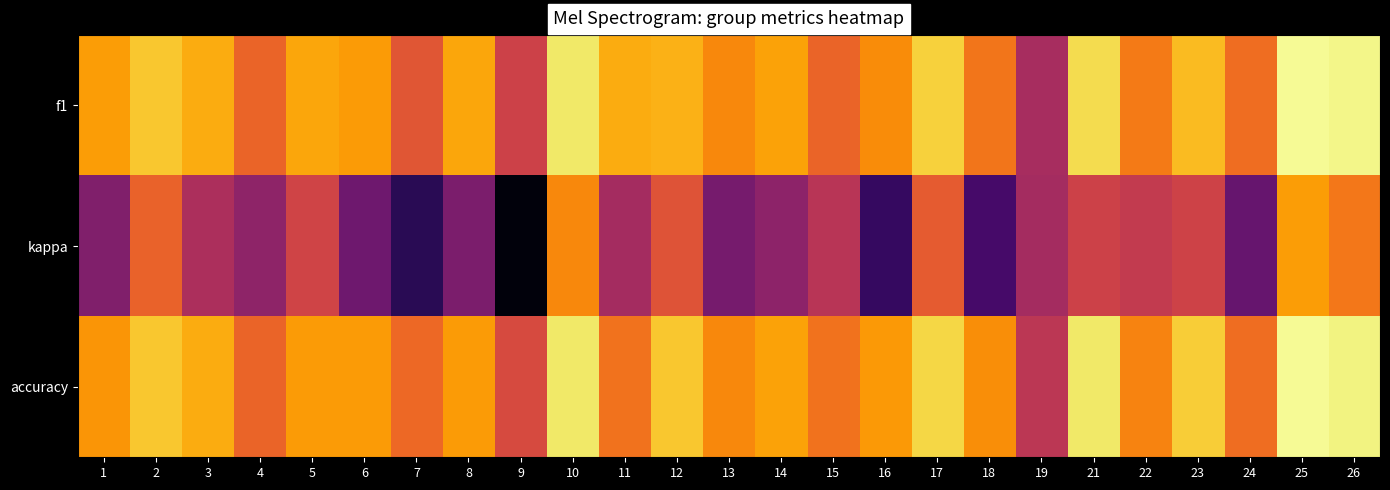

What is the smallest value displayed?

-0.6